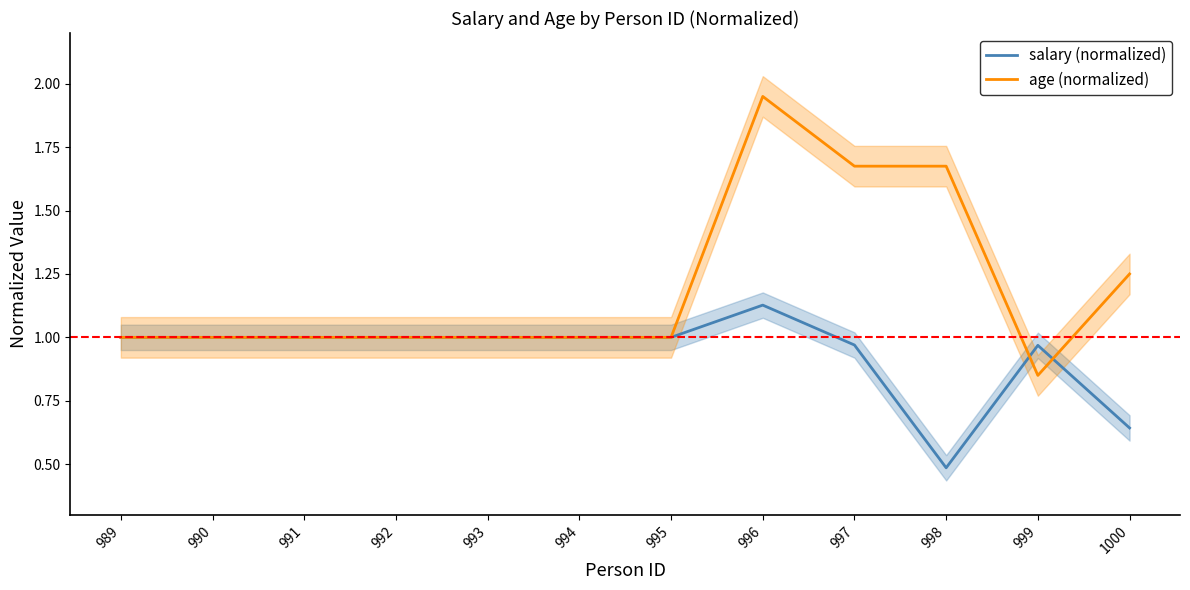

Rank the series at 990 from highest to lowest value.

salary (normalized), age (normalized)